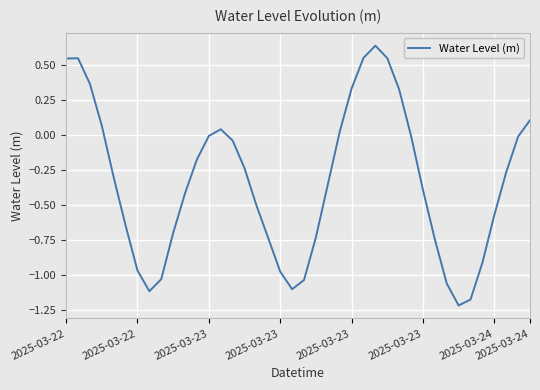

What is the difference between the maximum and minimum values?

1.9